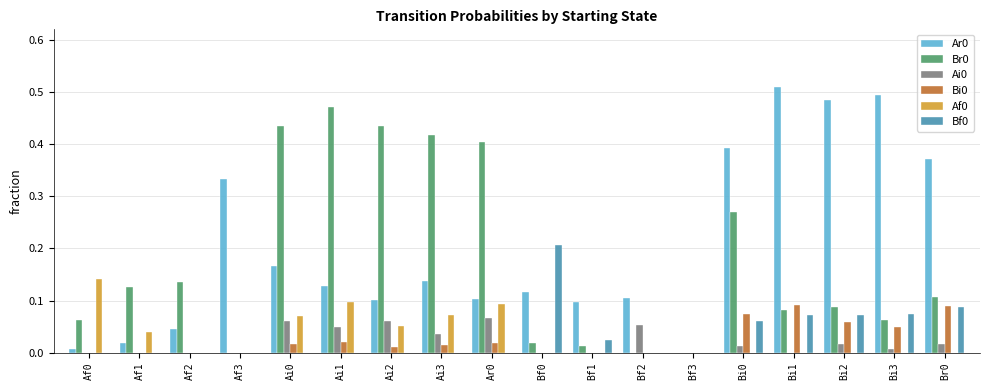

Is it true that Af0 equals 0.1 at Bi3?

False